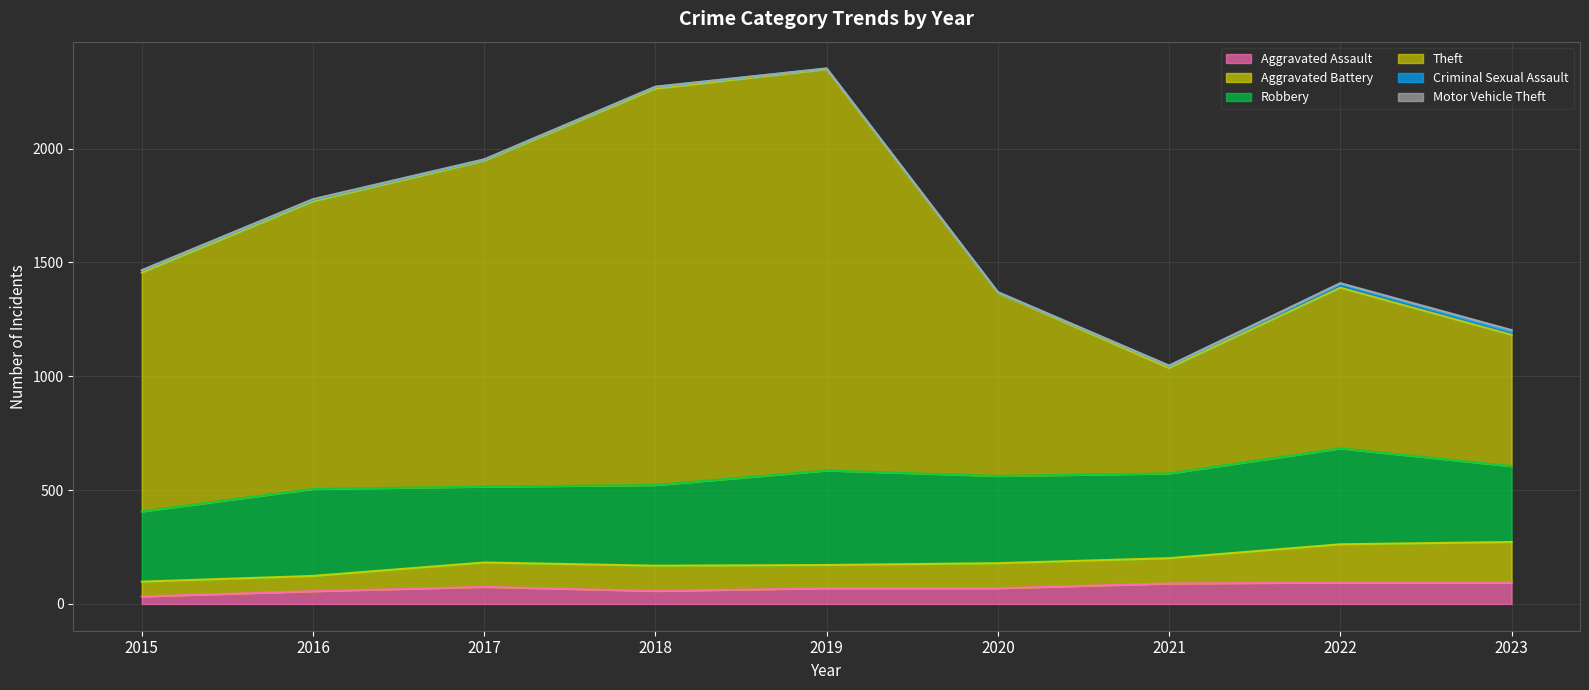

How many lines are shown in the chart?

6